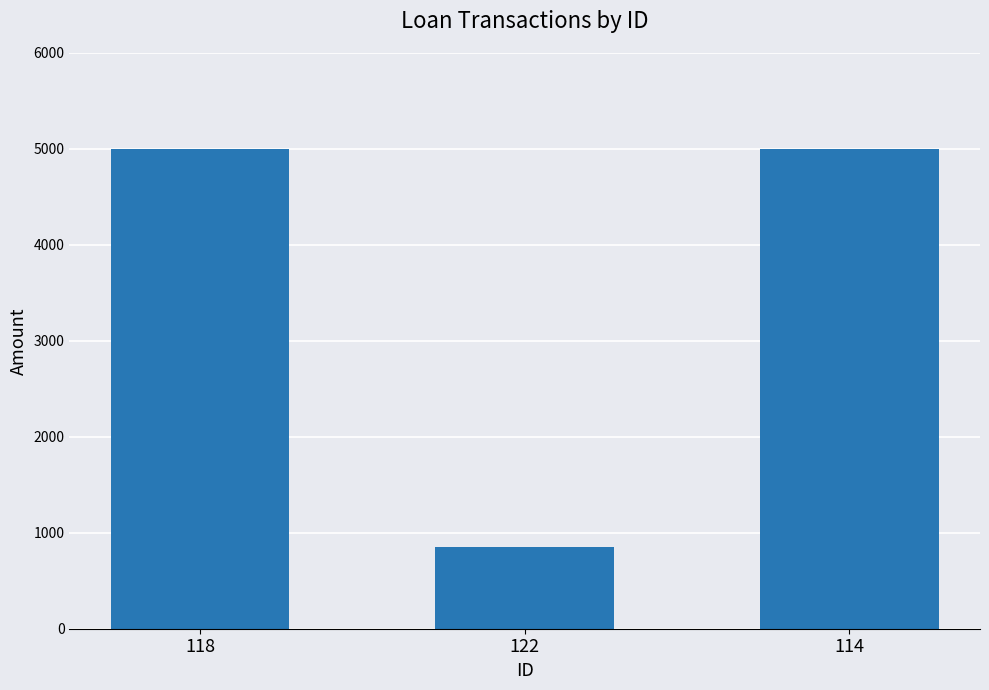

How many bars are there in total?

3